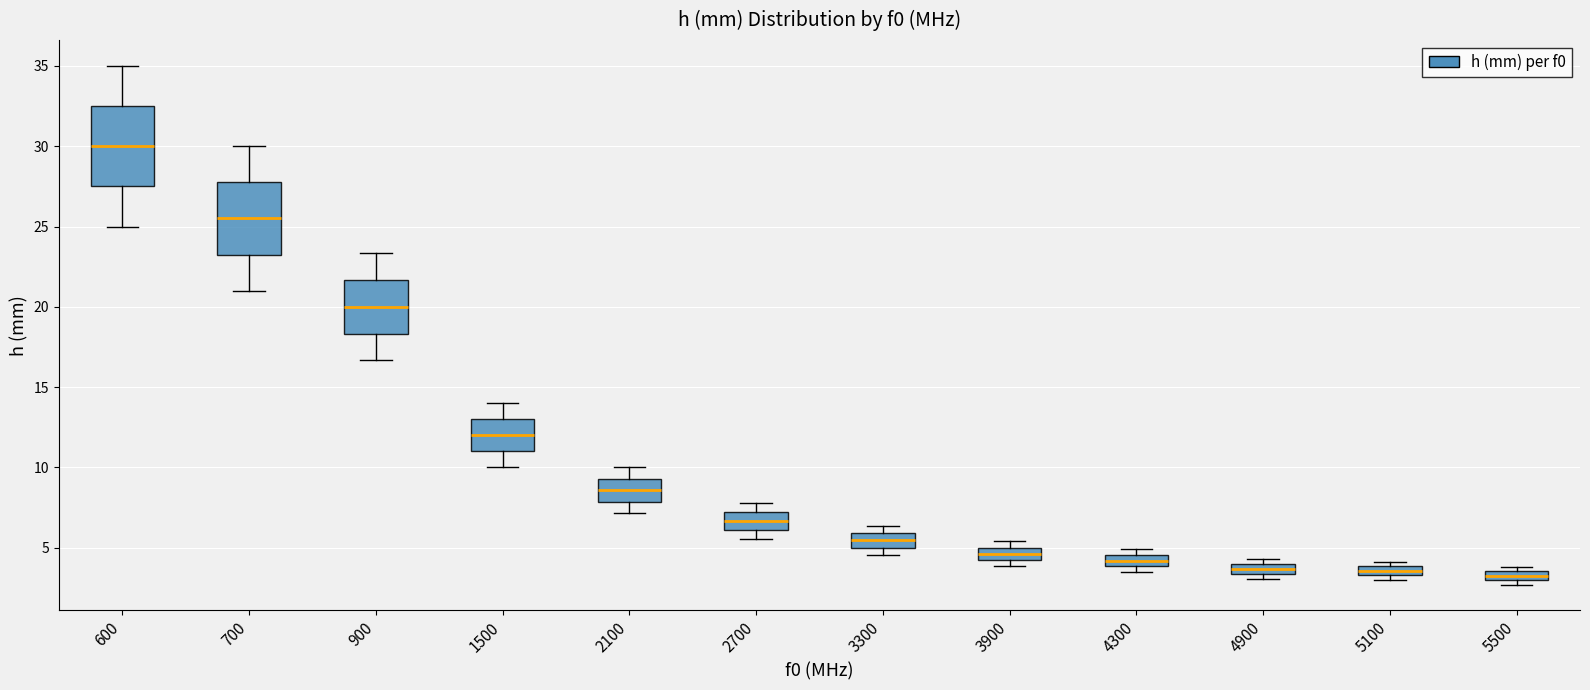

Where does the lower whisker of the box at x = 1500 end on the y-axis? The values are not printed on the chart, so give them approximately, as read against the axis.

10.0